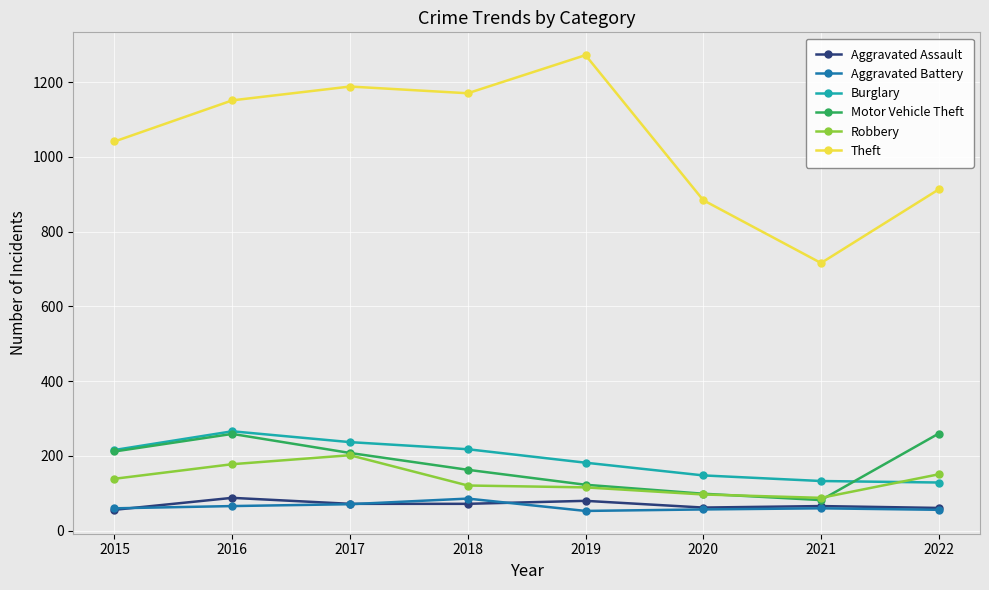

How many Burglary values are between 148 and 237?

5